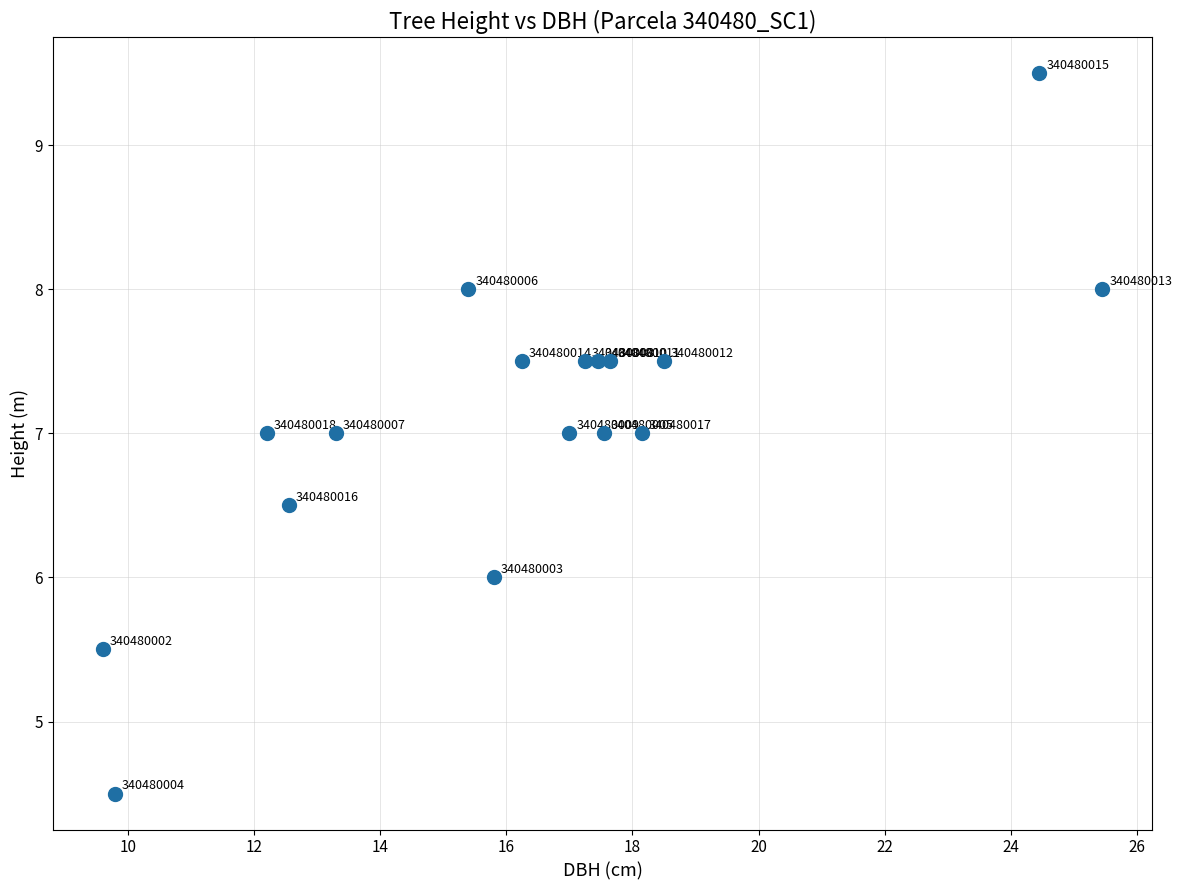

What Y value in the scatter plot is closest to 7?

7.0